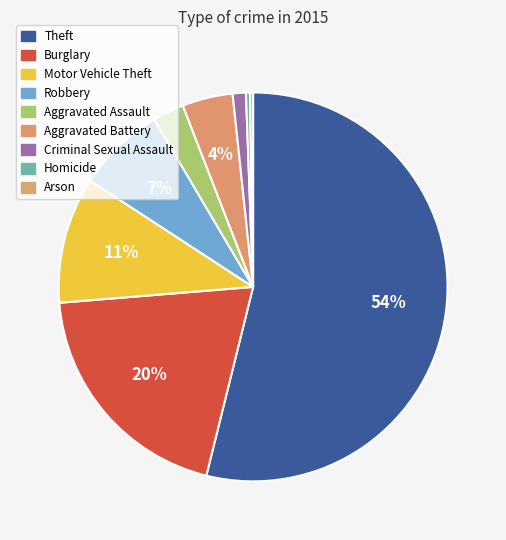

What is the change in value from Theft to Criminal Sexual Assault?

-628